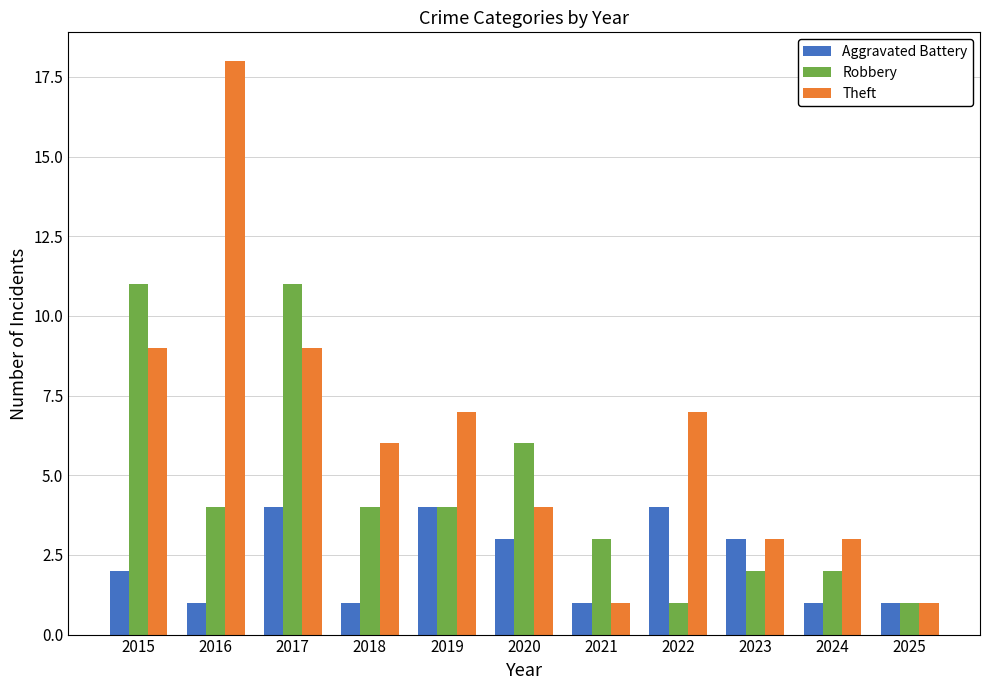

At which label is Aggravated Battery closest to 2?

2015